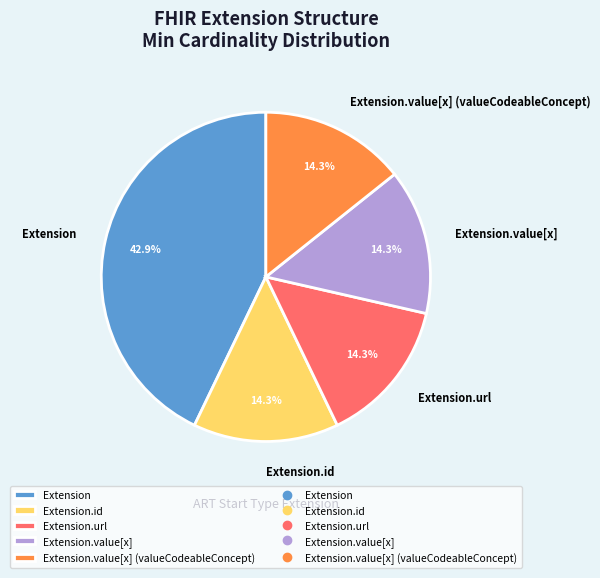

Which category has the biggest portion of the pie?

Extension